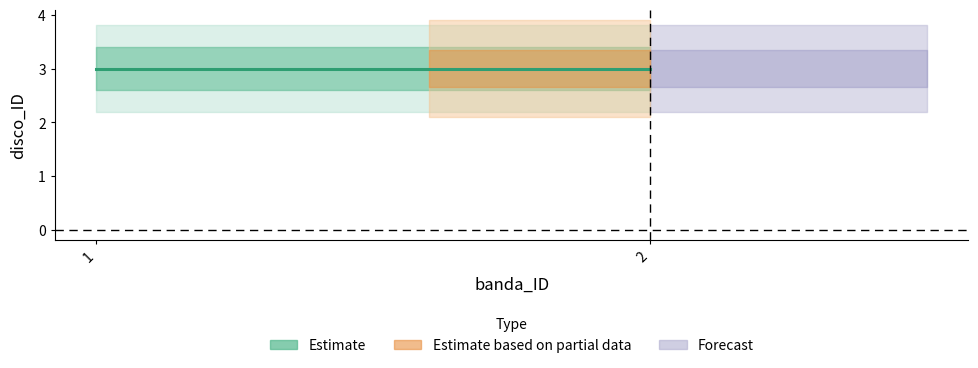

Which has a higher value, 2 or 1?

2